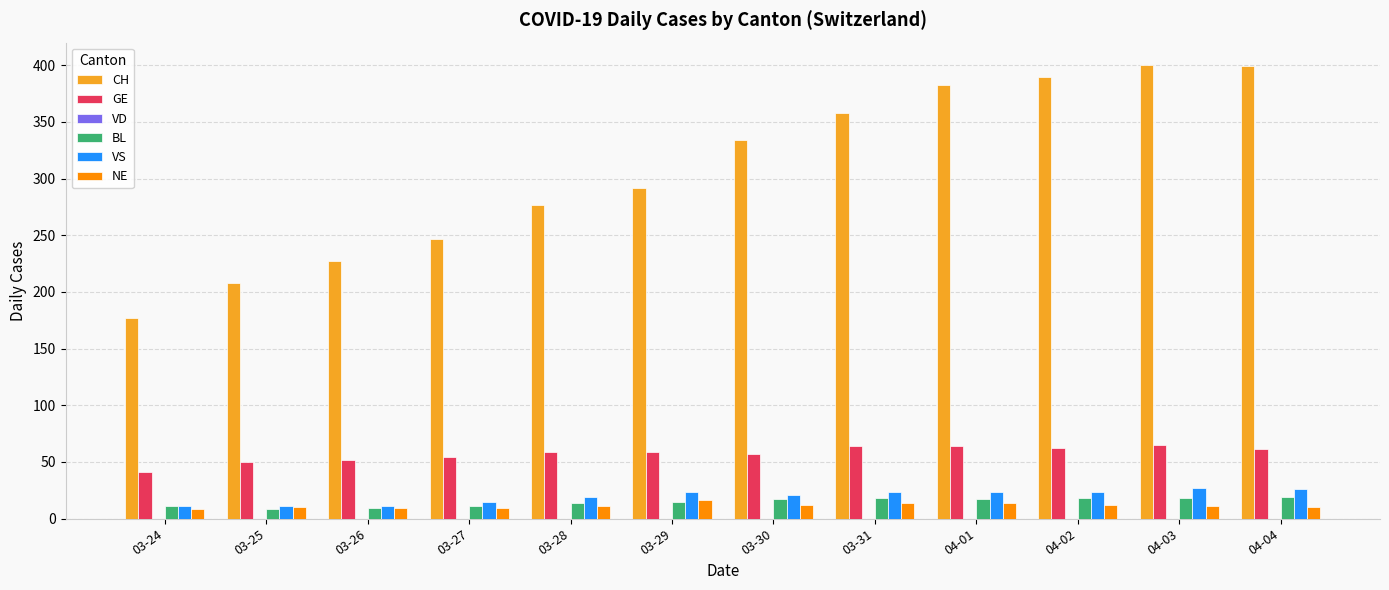

Which series changed the most between 03-25 and 03-27?

CH